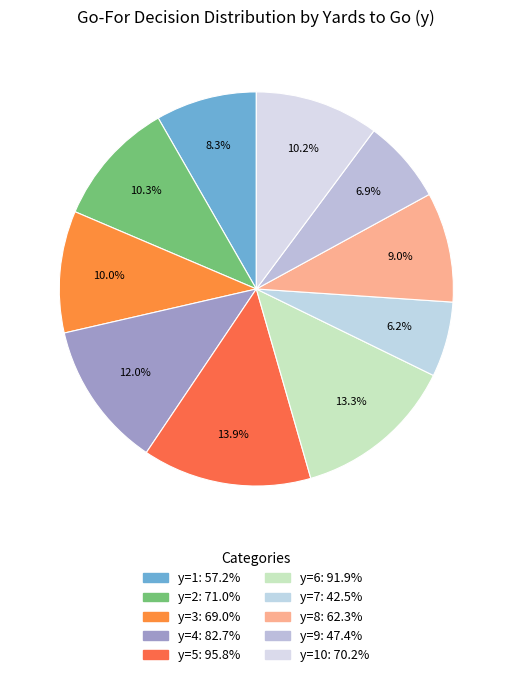

How many slices are in this pie chart?

10